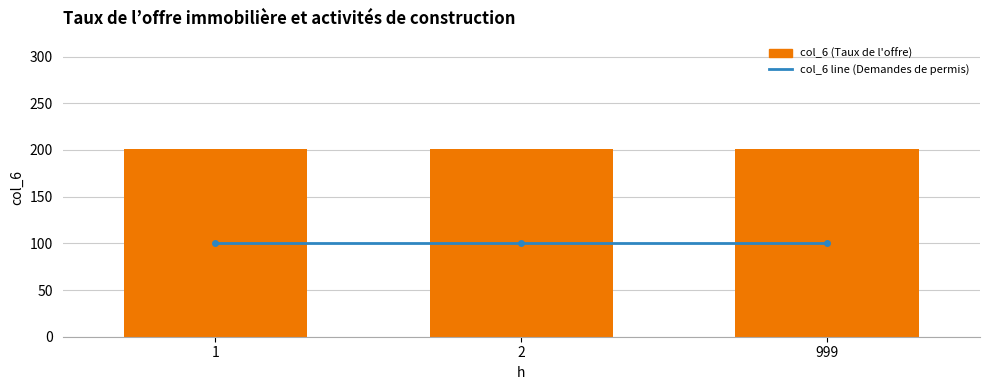

What is the difference between the highest and lowest values at 999?

100.5